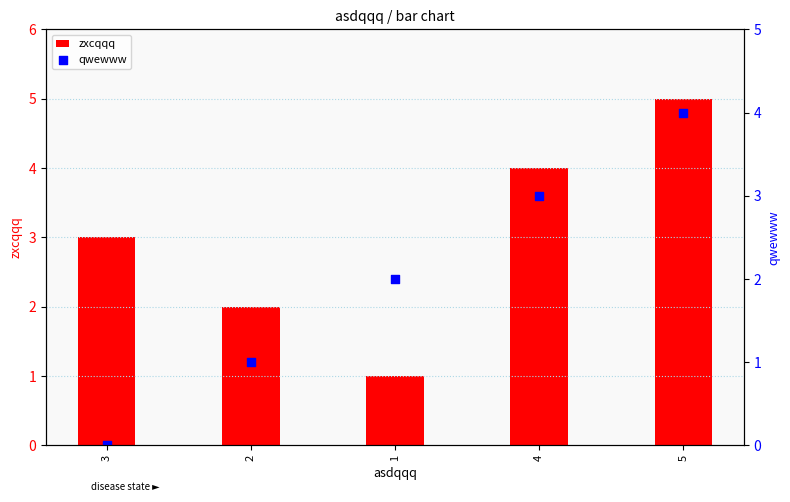

Which series has the largest Y range (max minus min)?

zxcqqq